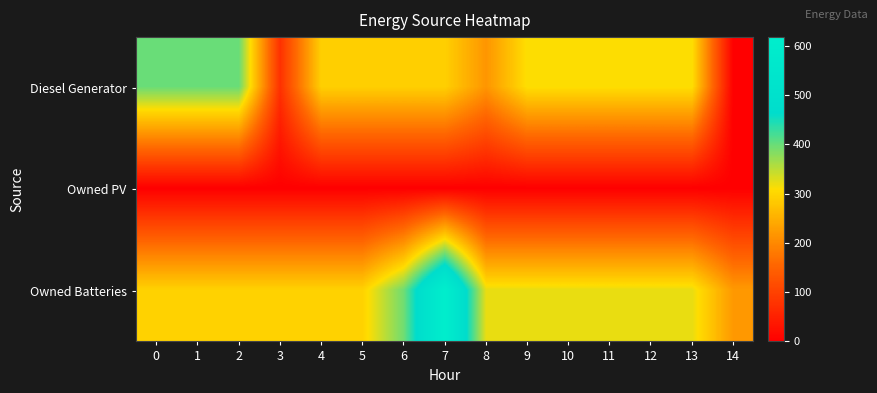

What is the greatest value displayed?

618